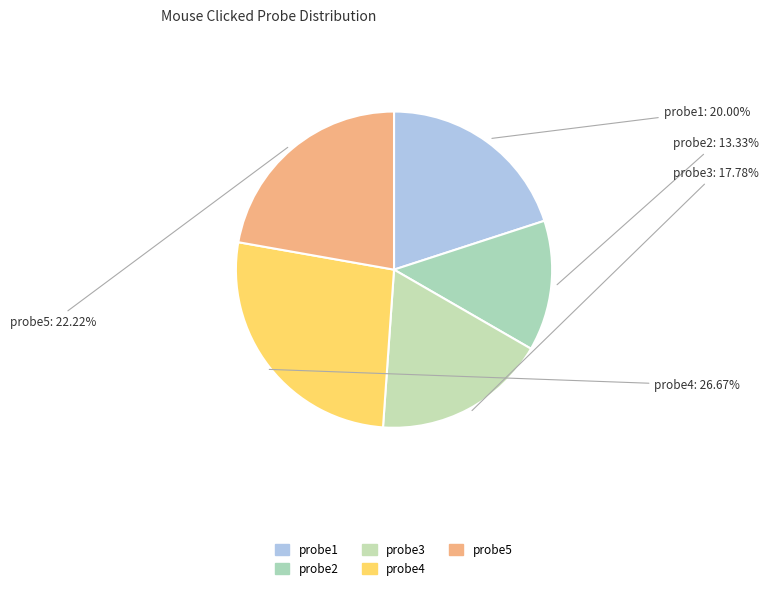

To the nearest percent, what is the average slice percentage?

20%